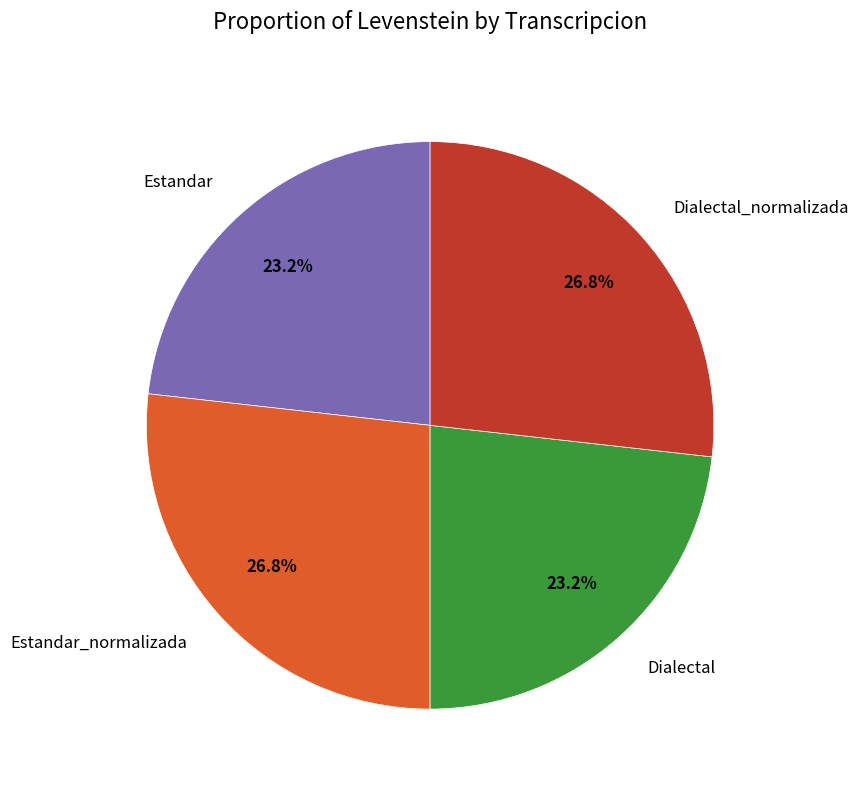

The Estandar_normalizada slice represents 27% of the pie. True or false?

True